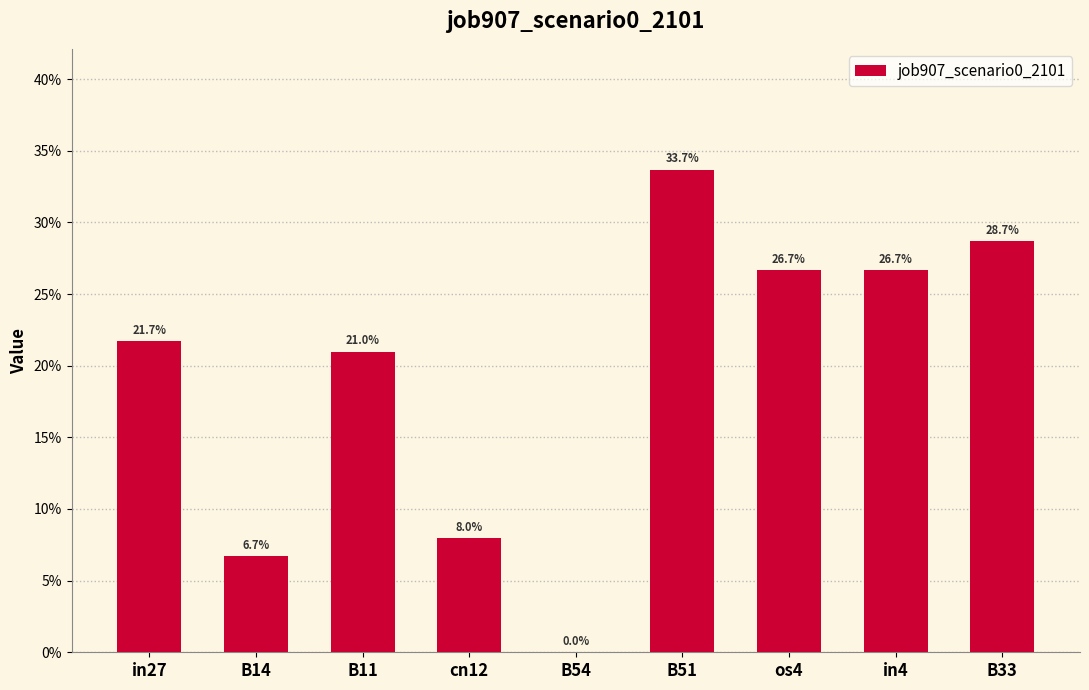

What position from the left is B51?

6